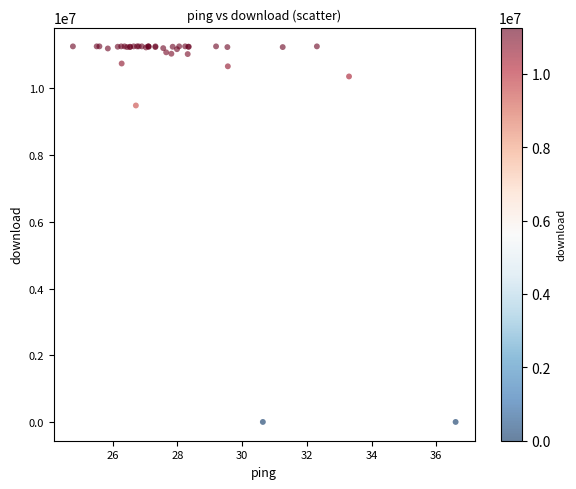

What Y value in the scatter plot is closest to 5630853?

9489612.8